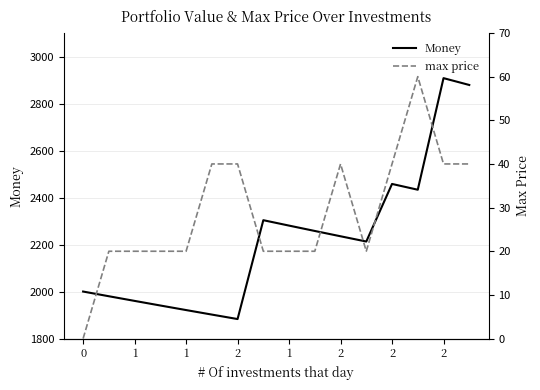

True or false: max price and Money cross at least once.

False